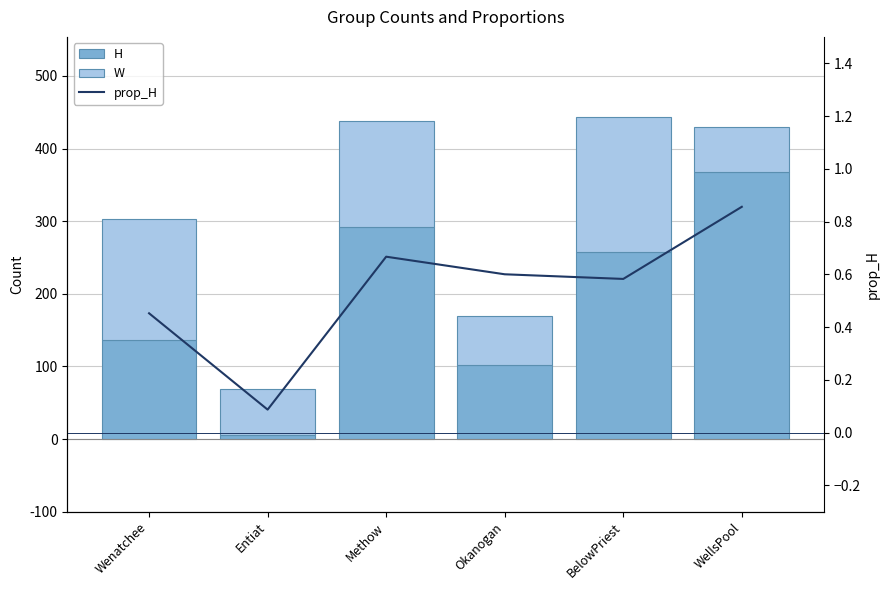

What is the difference between the maximum and minimum values in the W series?

123.0